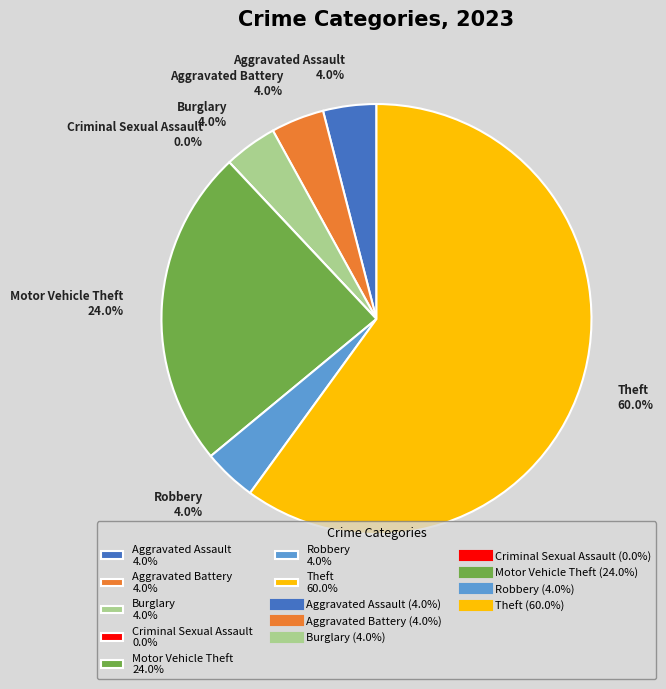

To the nearest percent, what percentage of the pie is Aggravated Assault?

4%